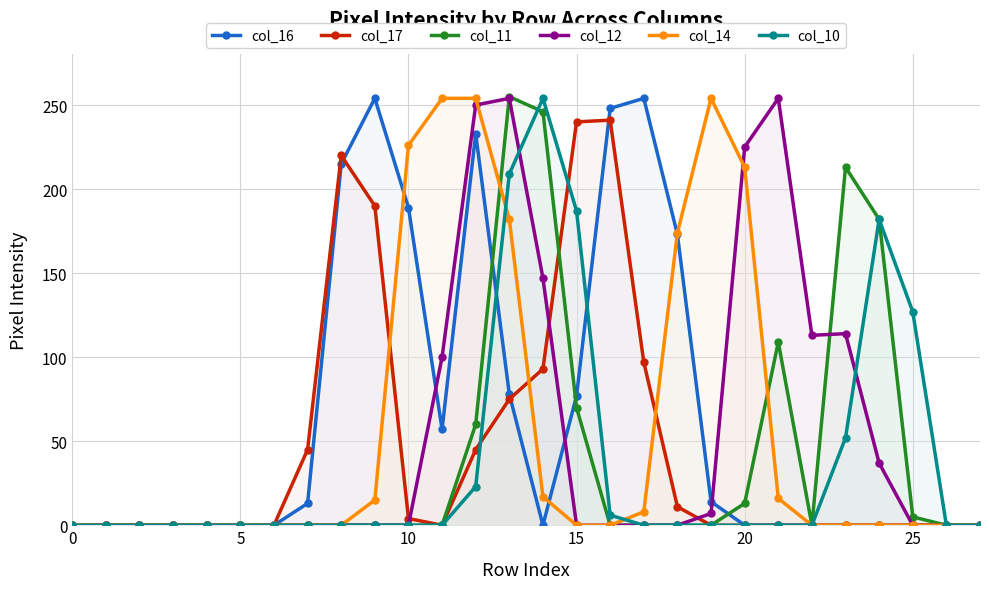

How many interior local valleys does the col_17 series have?

1